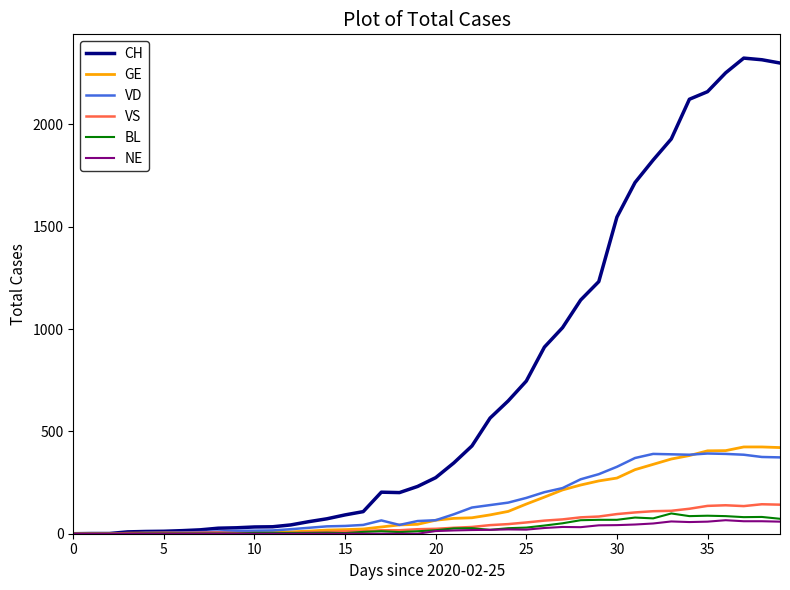

Which series has the largest total across all categories?

CH